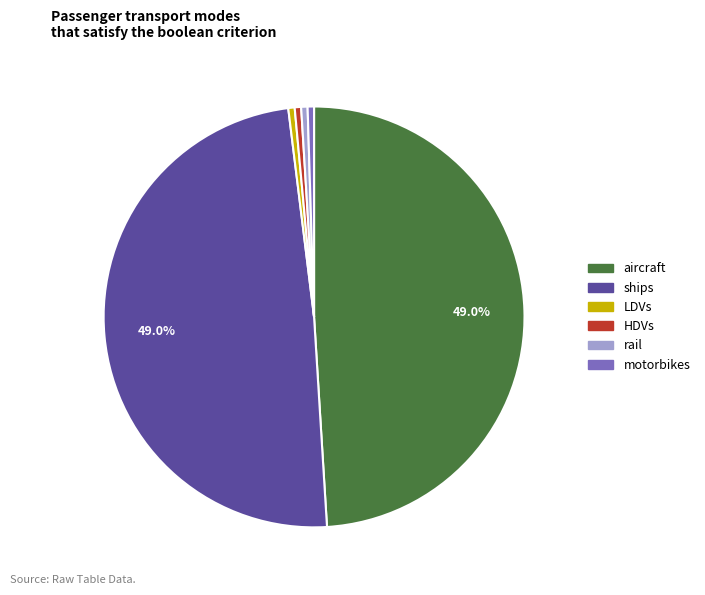

What is the ratio of the value at aircraft to the value at ships?

1.0